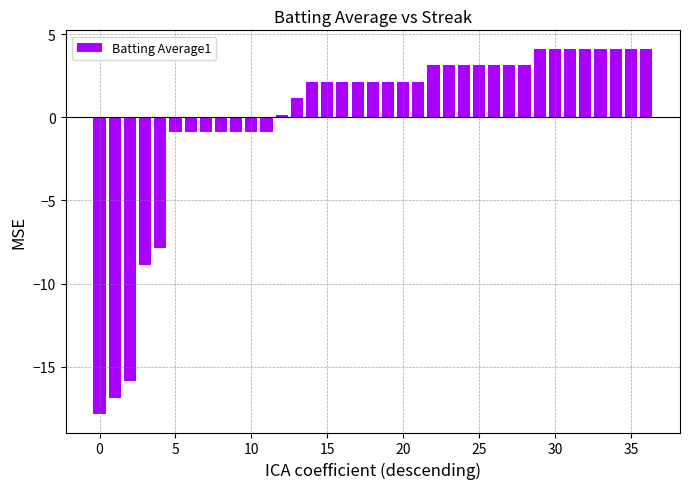

Reading left to right, transcribe all the data shown in this chart.

-17.9	-16.9	-15.9	-8.9	-7.9	-0.9	-0.9	-0.9	-0.9	-0.9	-0.9	-0.9	0.1	1.1	2.1	2.1	2.1	2.1	2.1	2.1	2.1	2.1	3.1	3.1	3.1	3.1	3.1	3.1	3.1	4.1	4.1	4.1	4.1	4.1	4.1	4.1	4.1